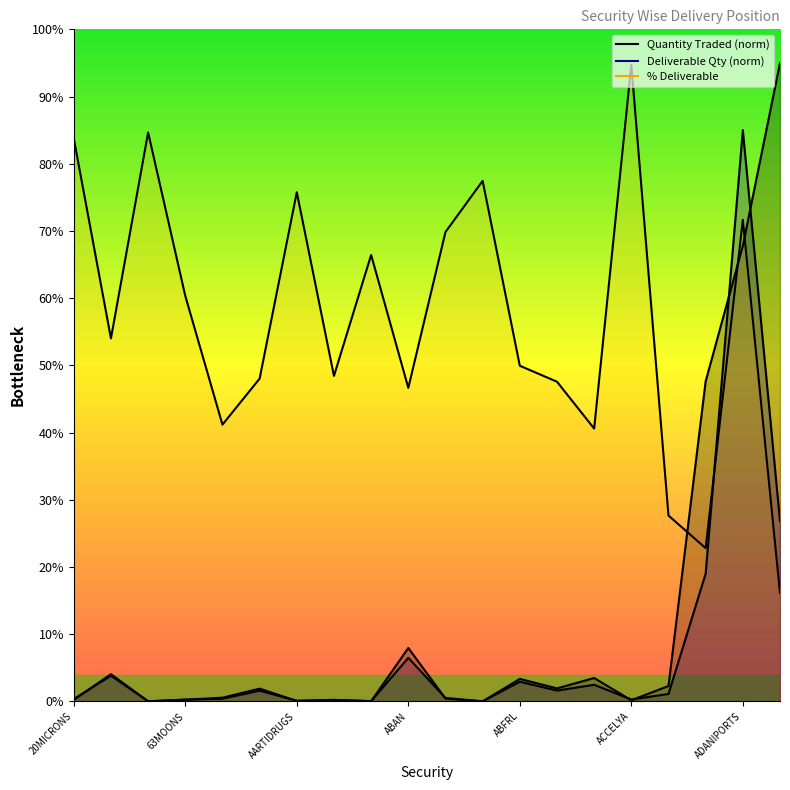

After their last crossing, which series has the higher values: Quantity Traded or Deliverable Quantity?

Quantity Traded